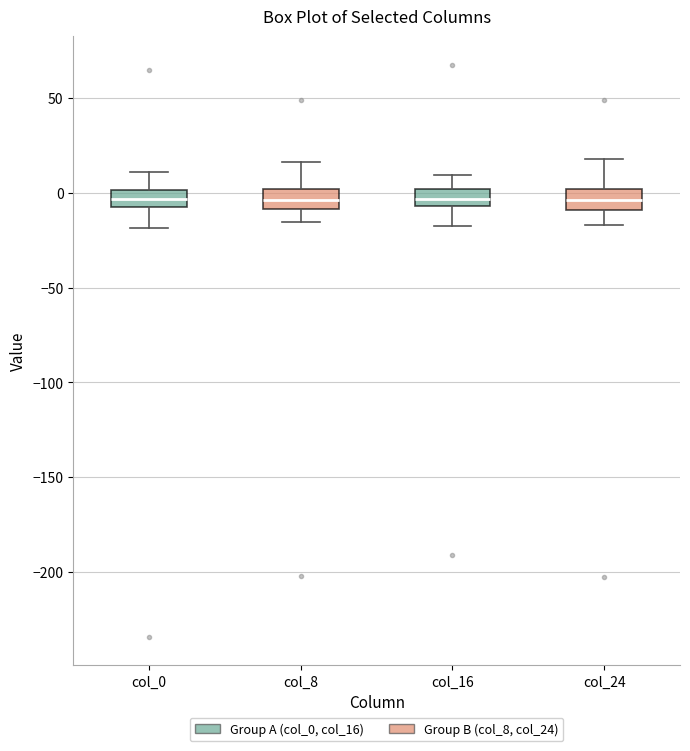

Where is the lower edge of the box for col_16 on the y-axis? The values are not printed on the chart, so give them approximately, as read against the axis.

-5